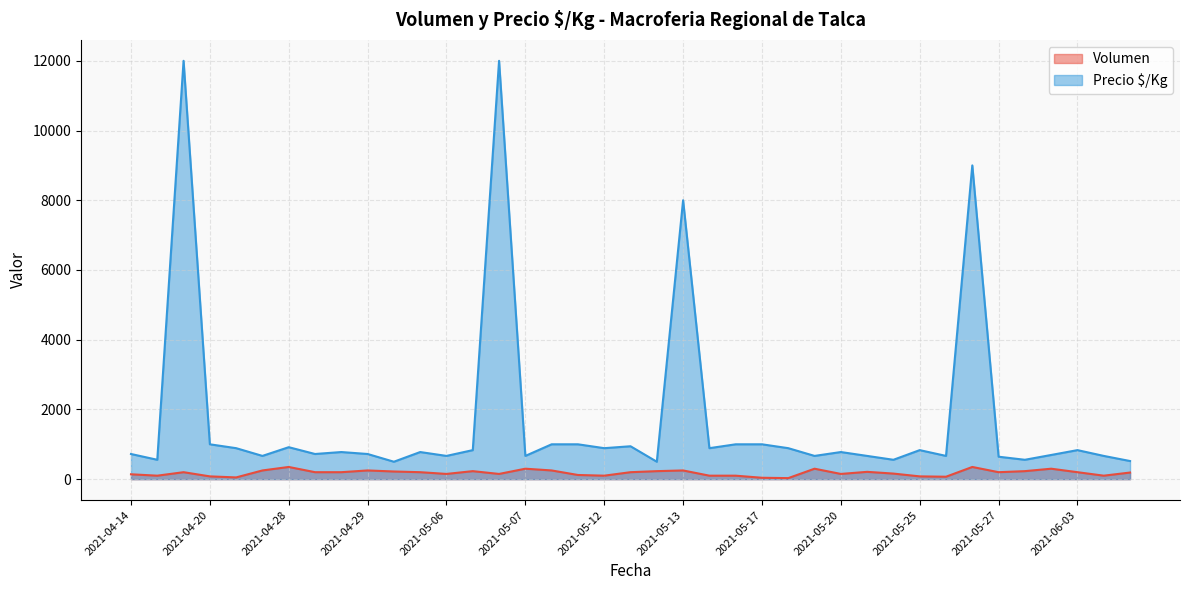

Between 2021-04-29 and 2021-05-13, which series saw the biggest shift?

Precio $/Kg